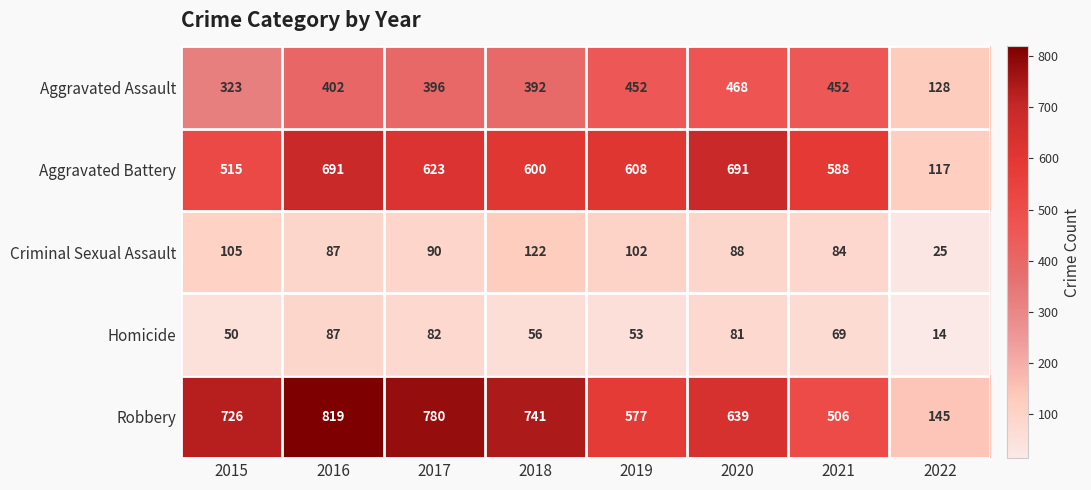

Is it true that Homicide equals 56 at 2016?

False